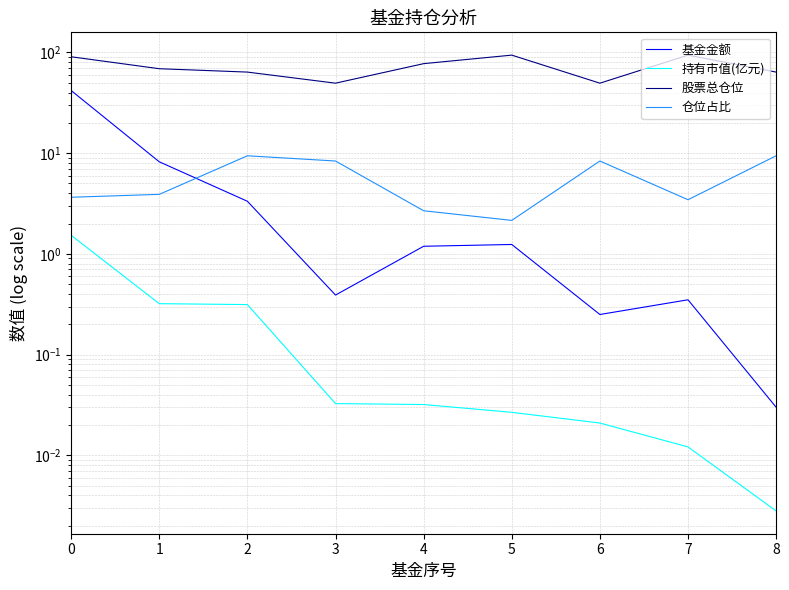

The 基金金额 series shows 1.2 at 4. True or false?

True